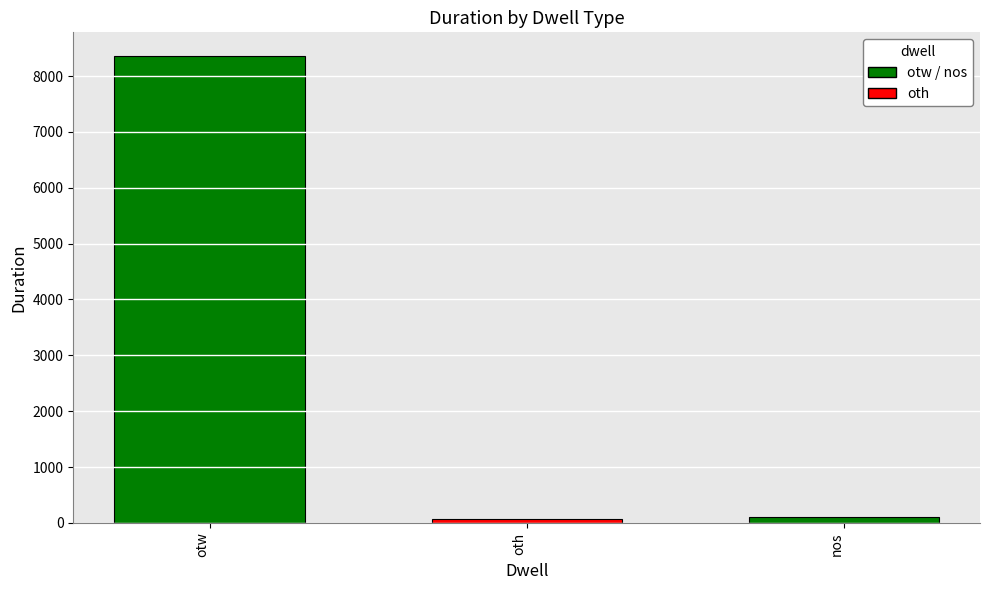

What is the difference between the maximum and minimum values?

8295